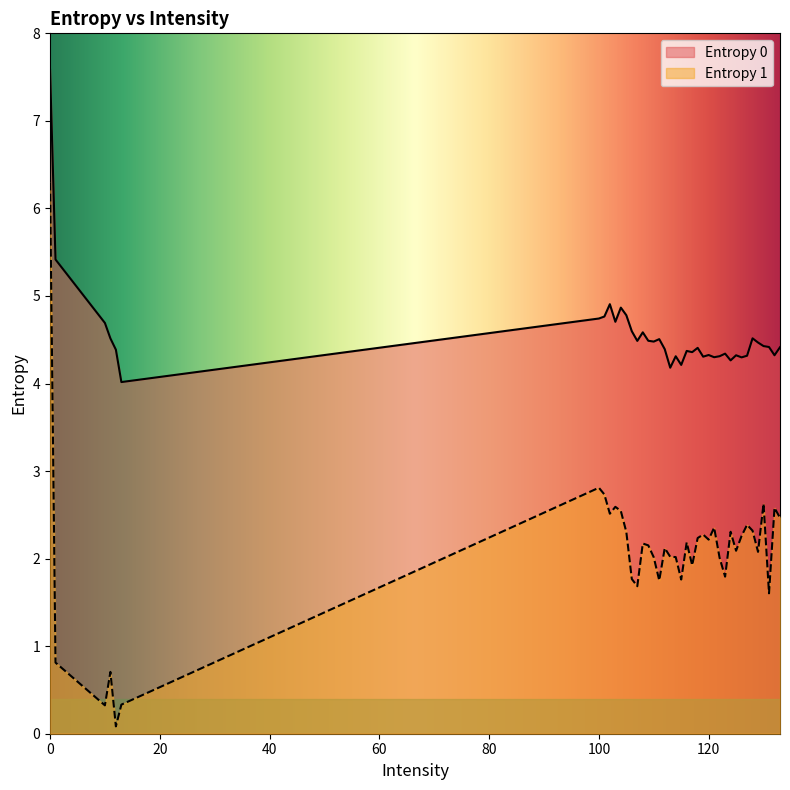

What value does the Entropy 0 series have at 125?

4.3